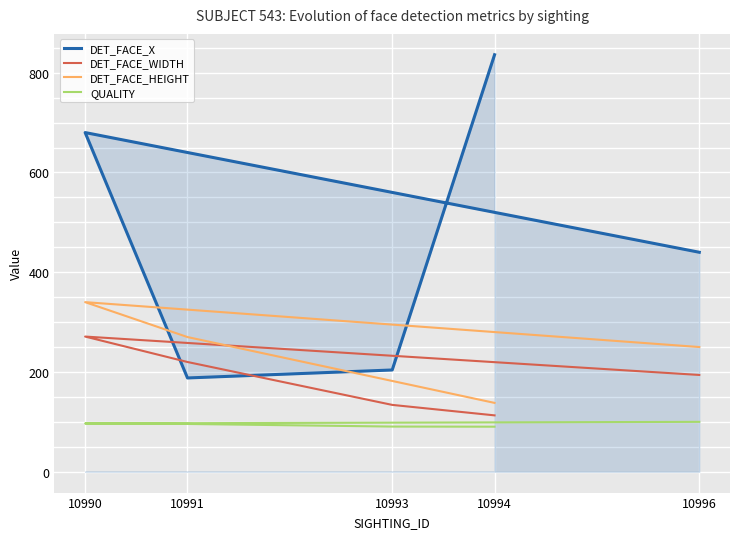

The DET_FACE_HEIGHT series shows 182.0 at 10993. True or false?

True